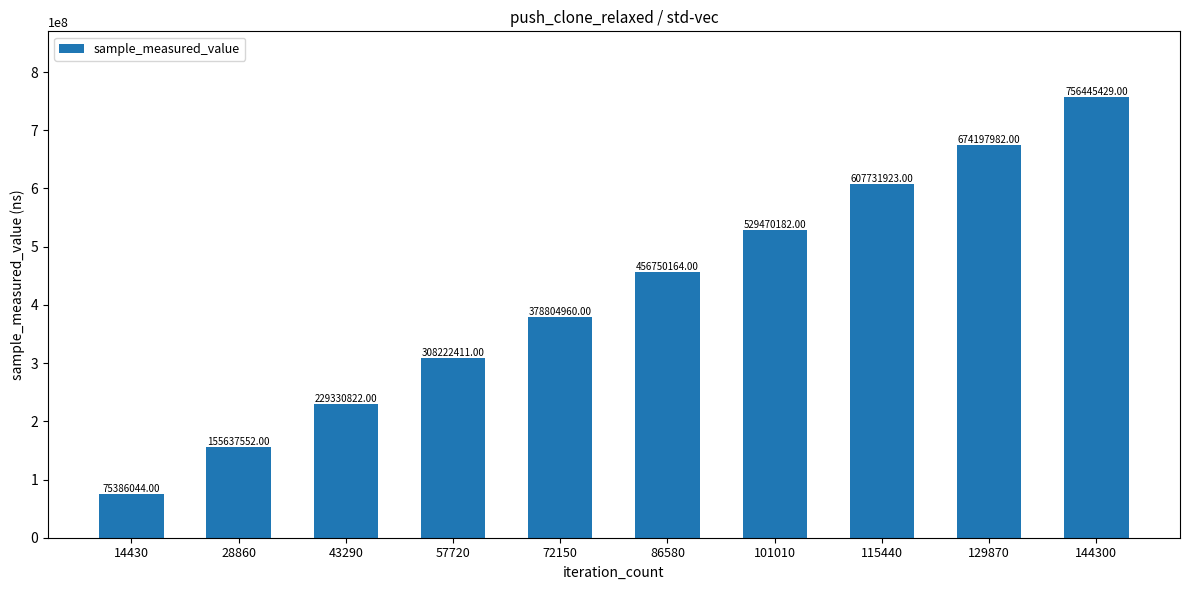

List the labels in order of value, smallest first.

14430, 28860, 43290, 57720, 72150, 86580, 101010, 115440, 129870, 144300